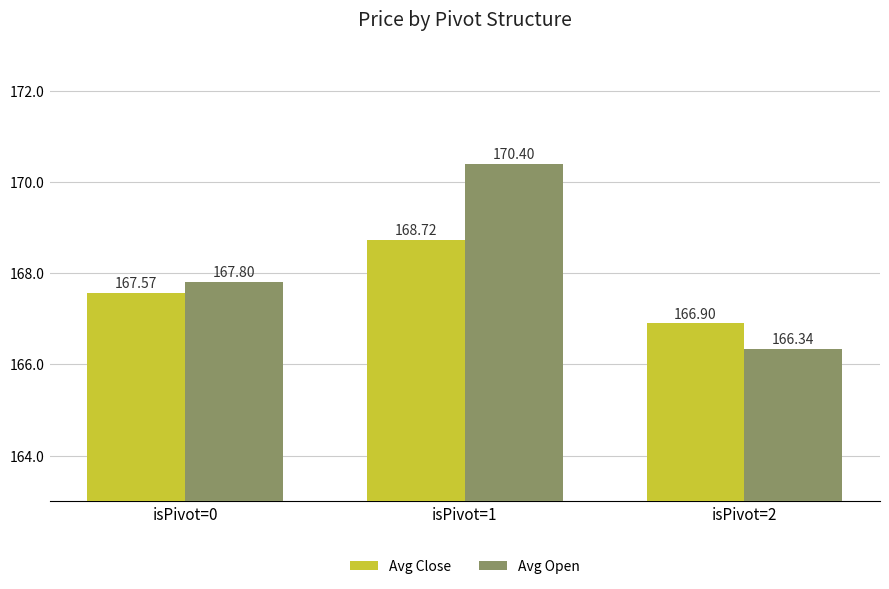

How many bars are there in each group?

2